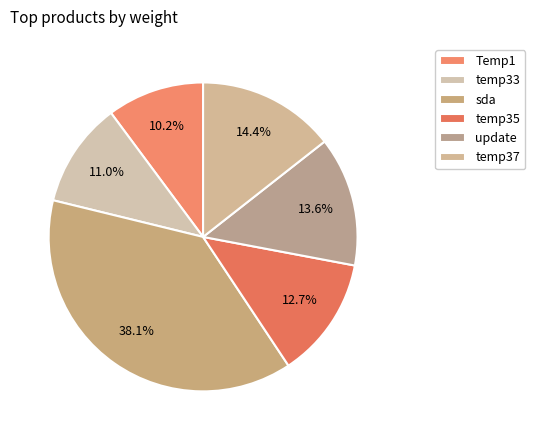

How many segments does this pie chart have?

6